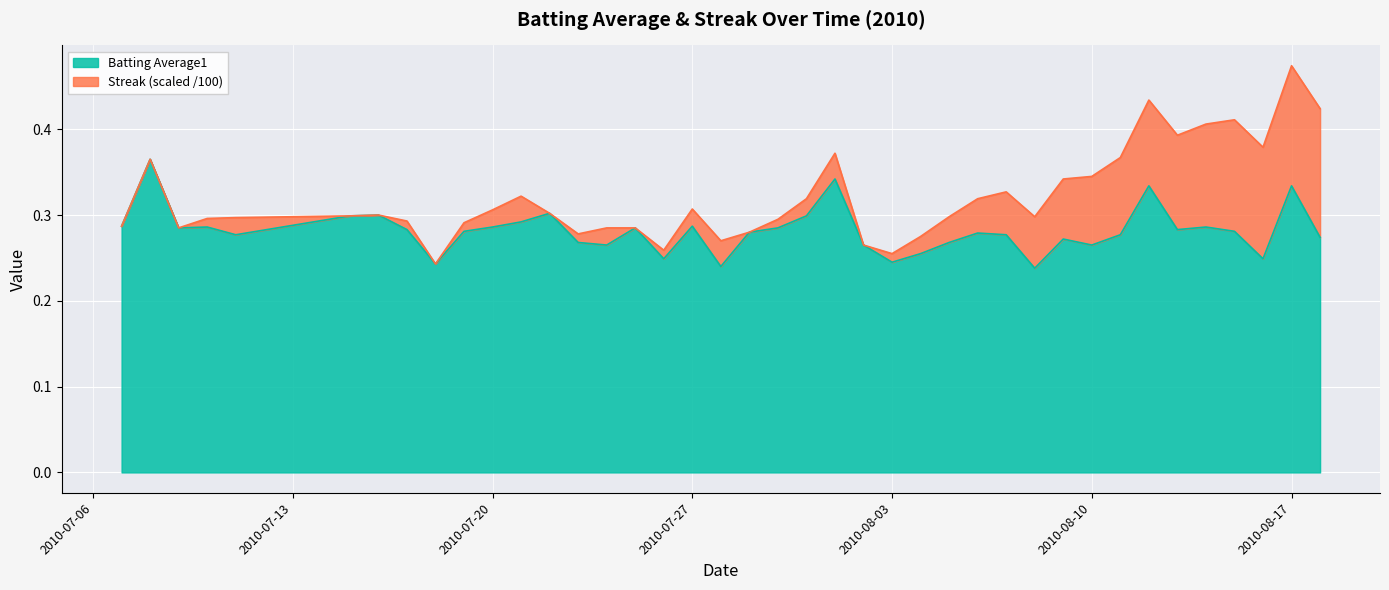

Which label corresponds to the smallest value in the chart?

2010-08-08